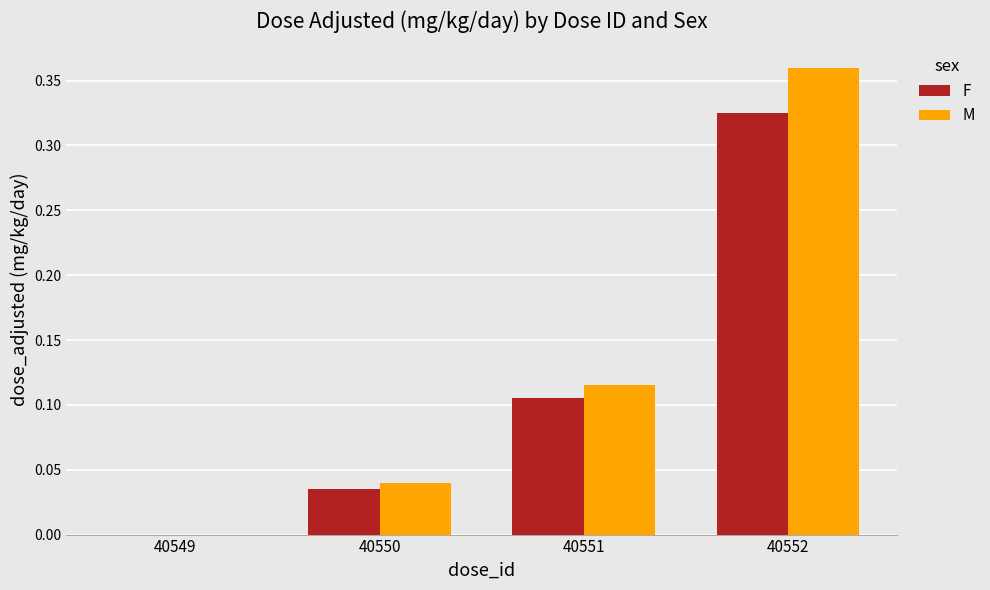

Between 40550 and 40552, which series saw the biggest shift?

M